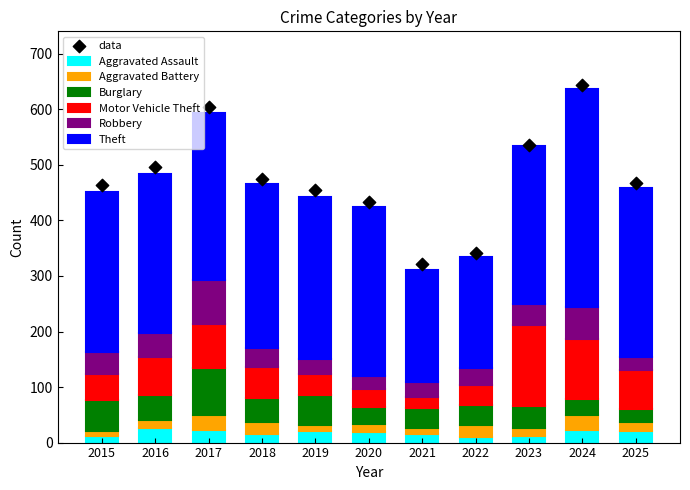

What is the highest value of the Aggravated Assault series?

26